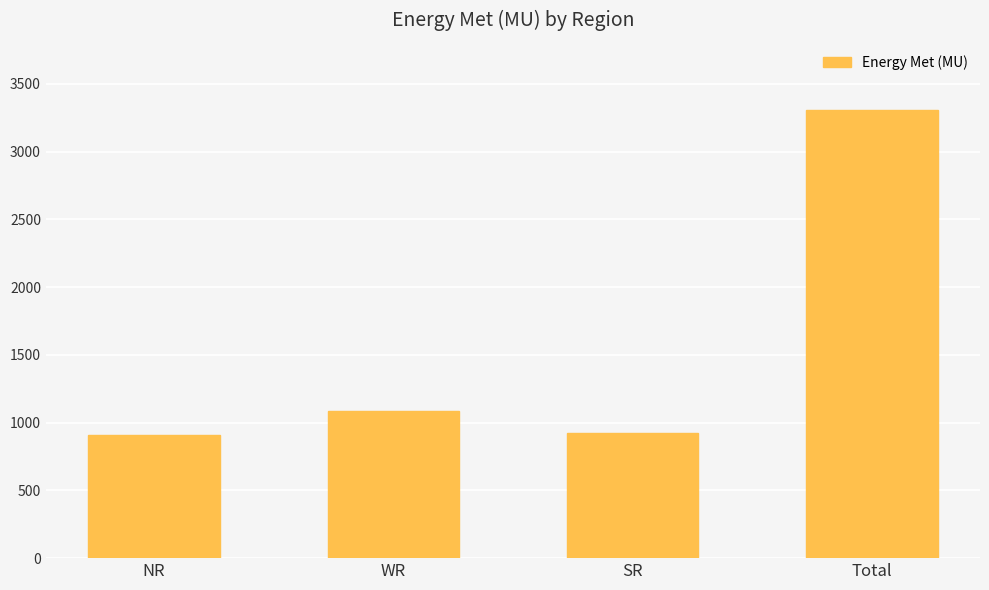

What is the sum of the values at NR and Total?

4218